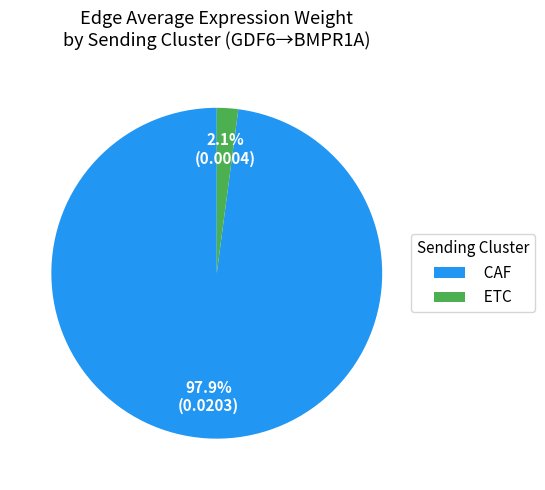

What percentage is NOT represented by CAF?

2.1%